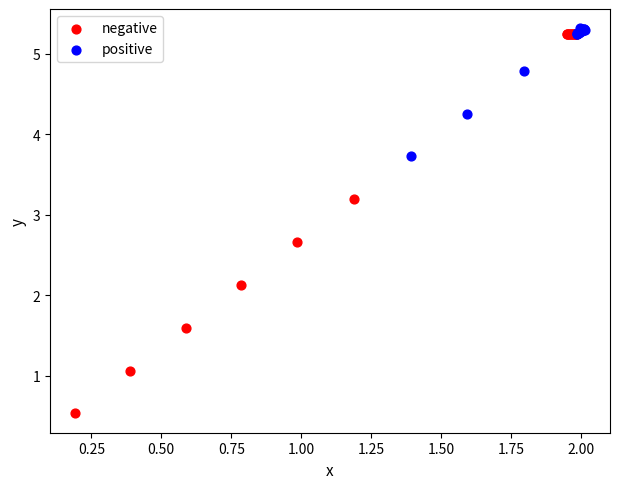

Which series has the widest spread of Y values?

negative